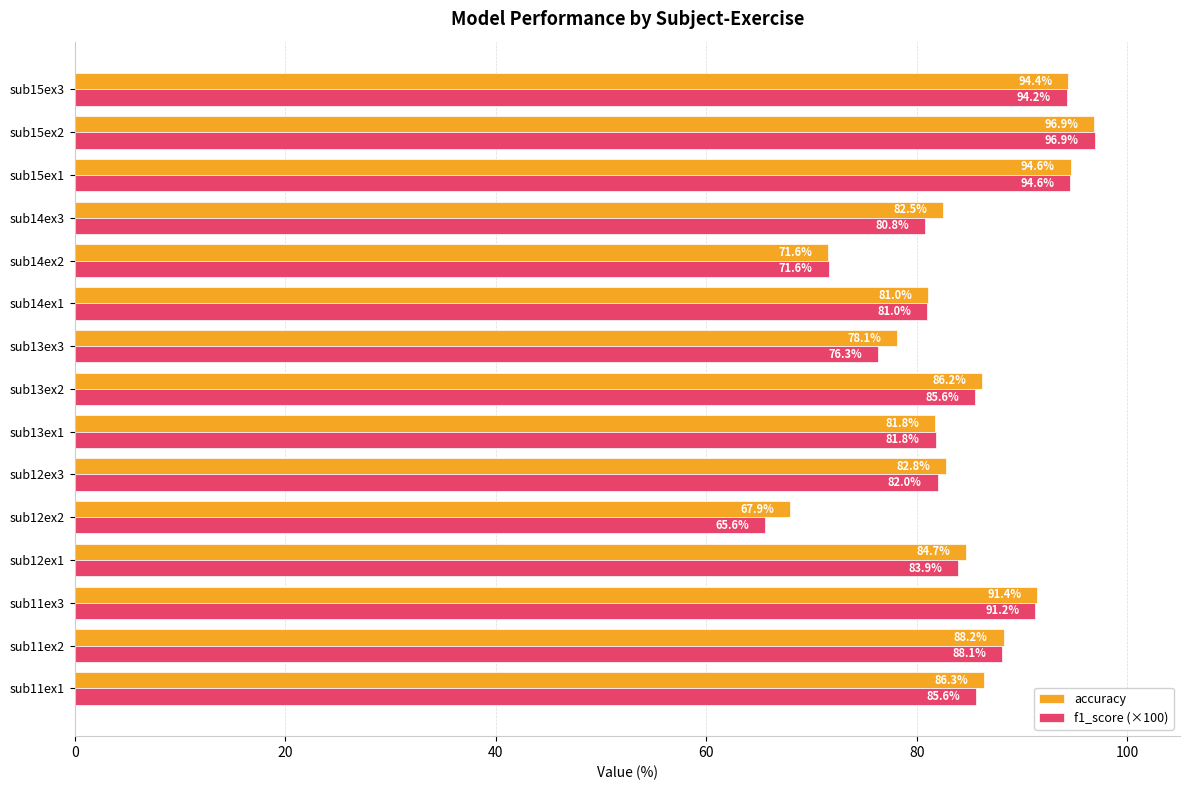

At which category is the sum across all series the highest?

sub15ex2